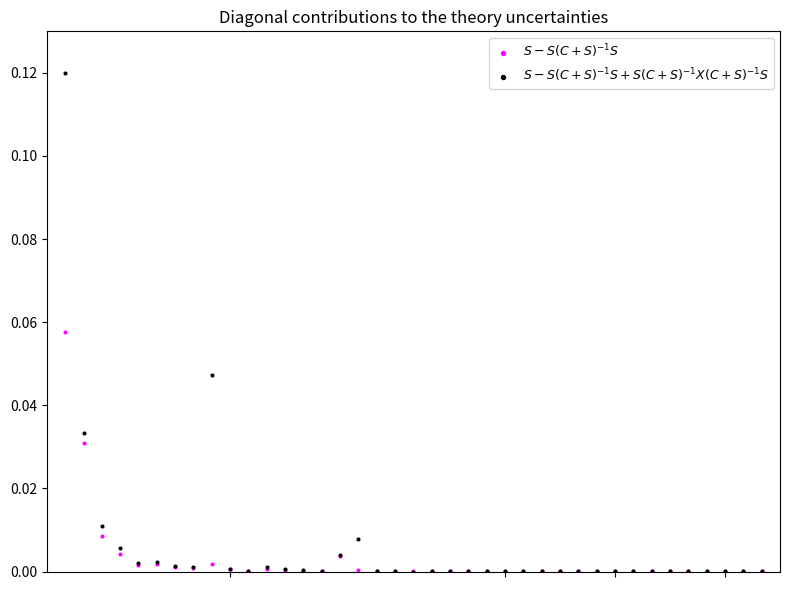

Which series reaches the maximum Y coordinate?

$S - S(C+S)^{-1}S + S(C+S)^{-1}X(C+S)^{-1}S$